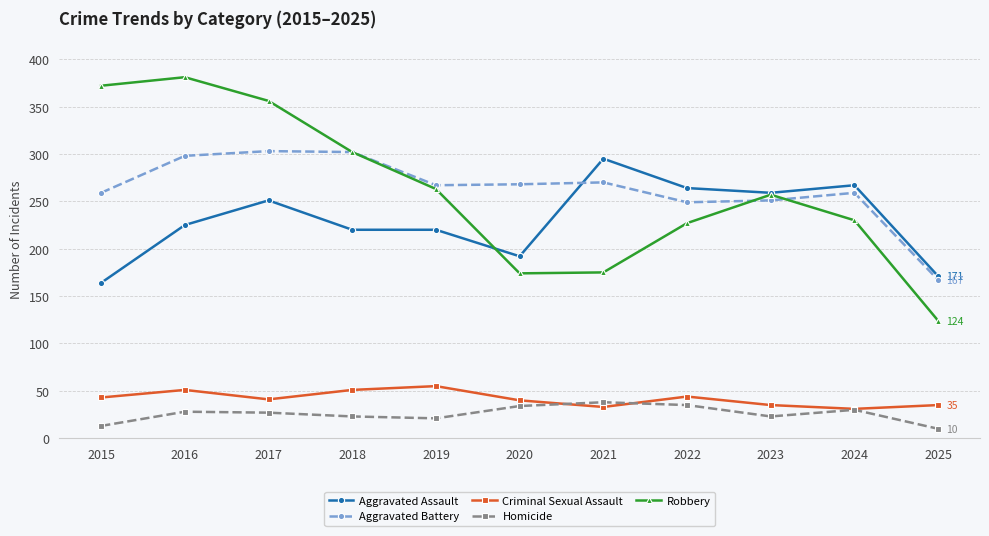

Is the value of Criminal Sexual Assault at 2022 greater than the value of Robbery at 2023?

No